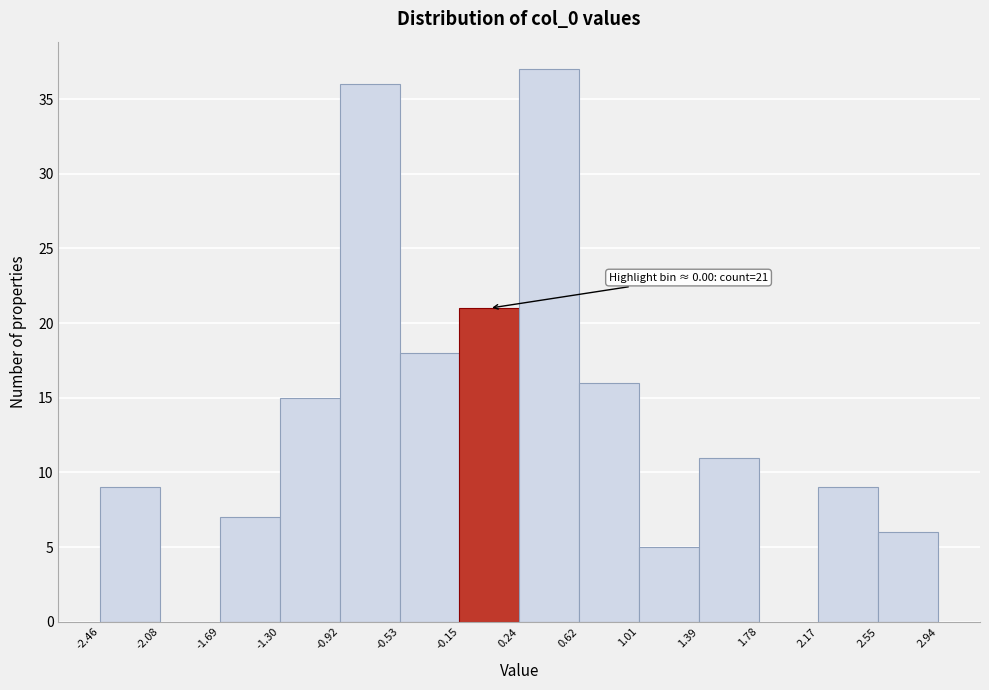

Over which range of the x-axis is the bar tallest?

0.24 to 0.62